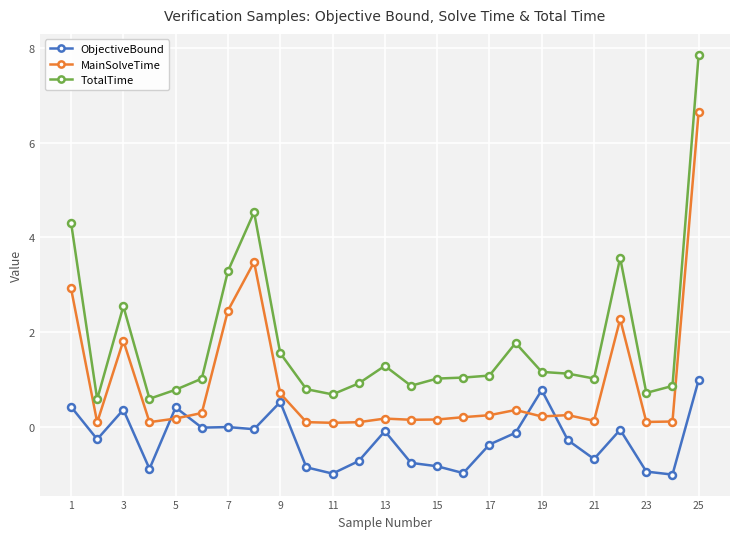

What is the minimum value shown in the chart?

-1.0